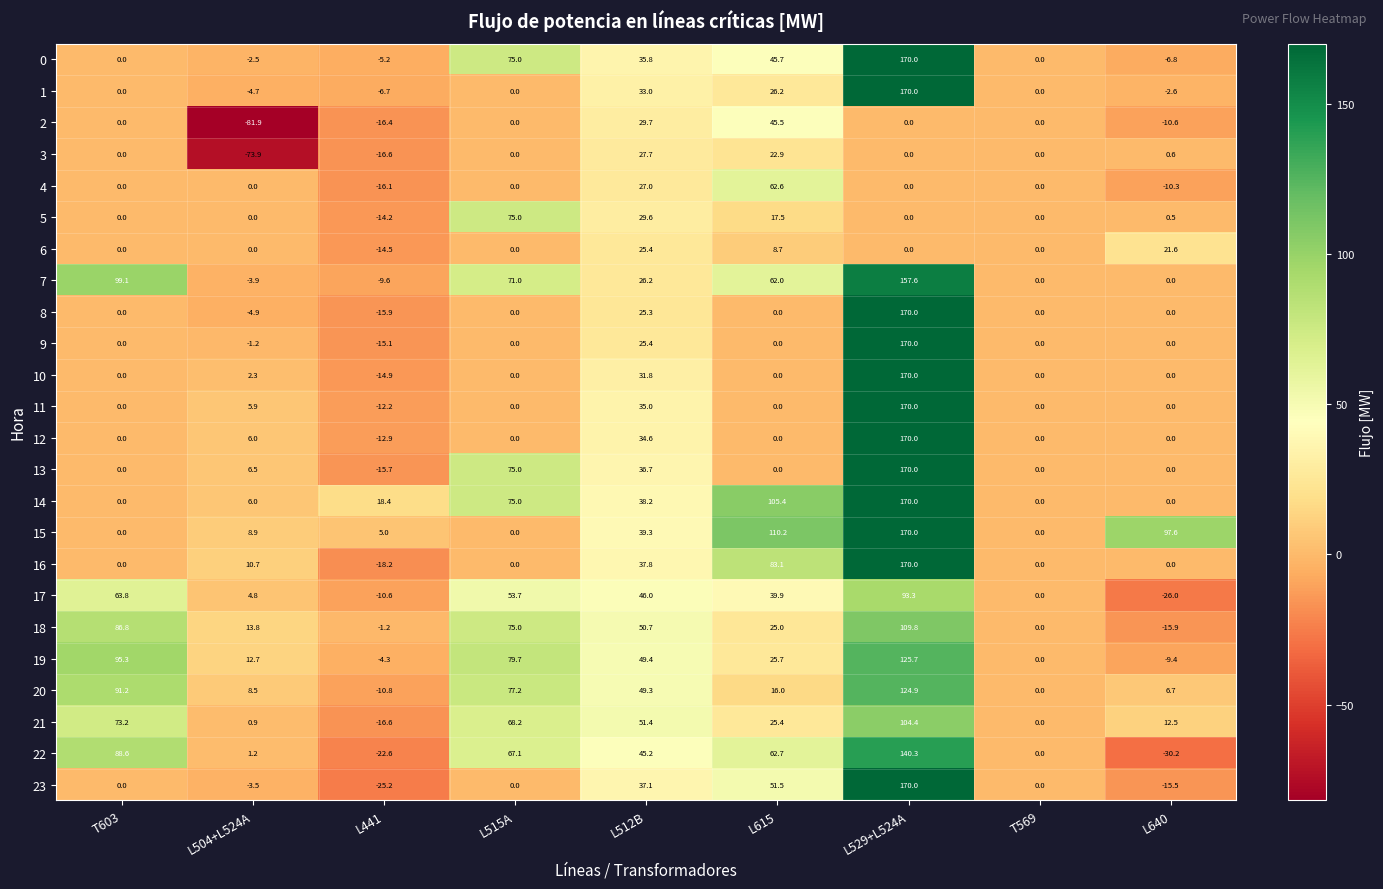

How many distinct data groups are displayed?

24